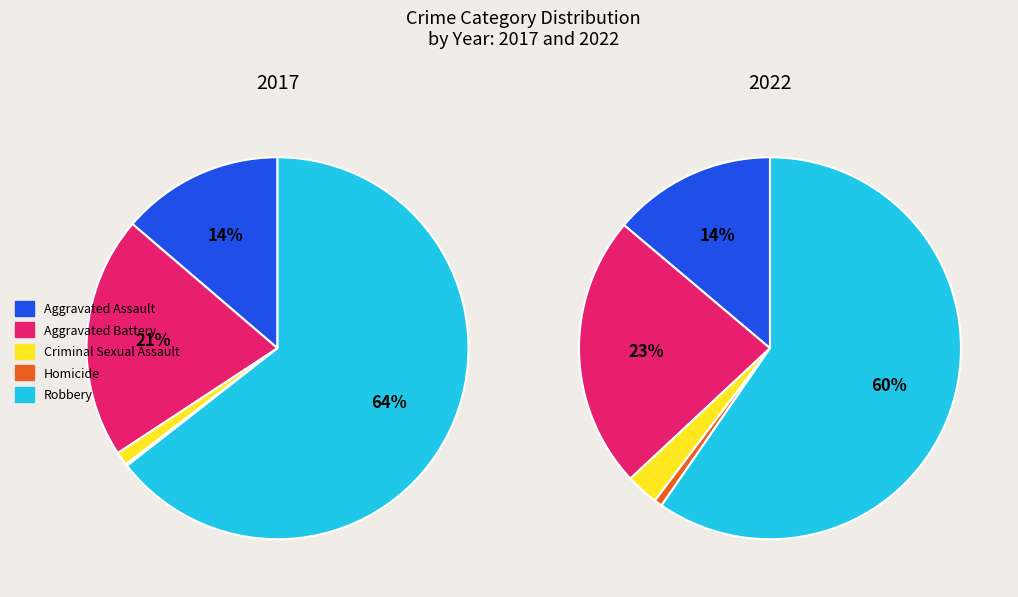

Does Criminal Sexual Assault represent more than half of the total?

No